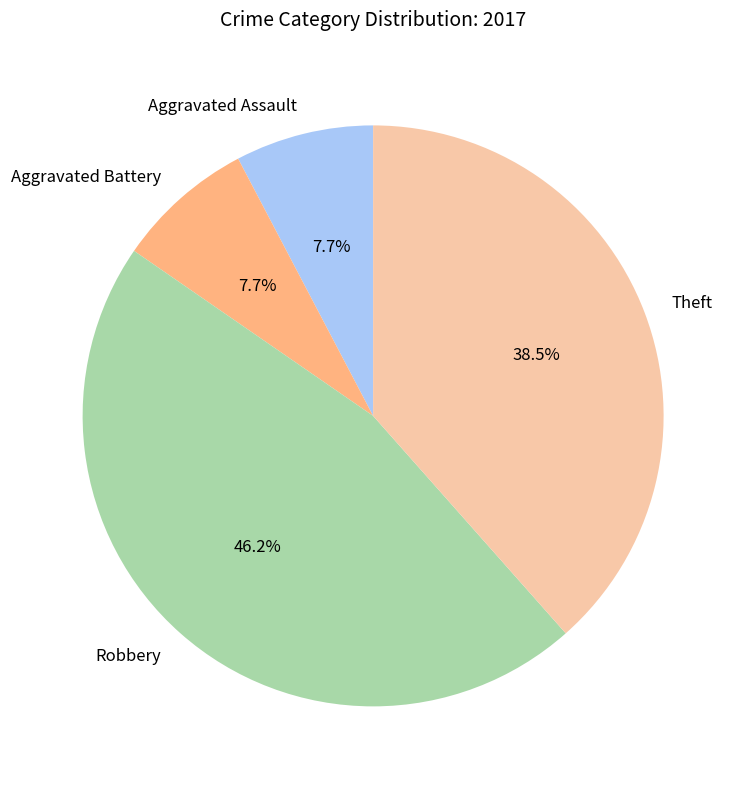

To the nearest percent, what portion does Robbery represent?

46%